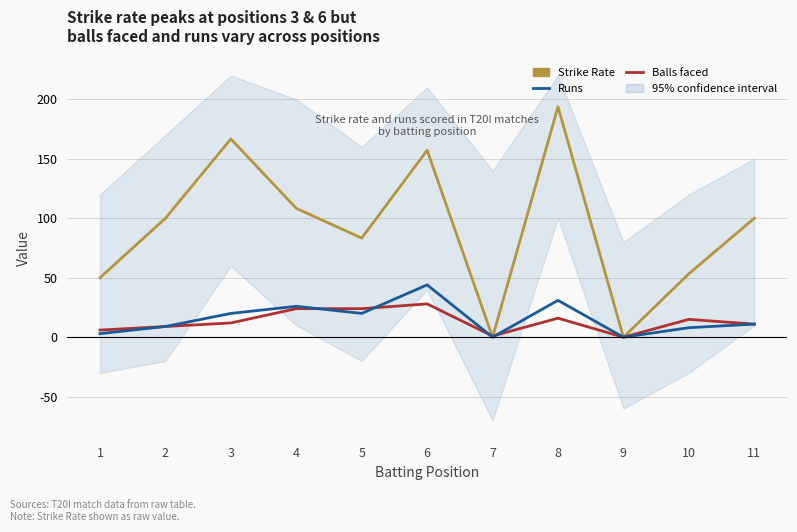

Reading right to left, transcribe all the data shown in this chart.

Strike Rate (predominately high positions): 100.0	53.3	0.0	193.8	0.0	157.1	83.3	108.3	166.7	100.0	50.0
Balls faced (bottom-quartile mean): 11.0	15.0	0.0	16.0	1.0	28.0	24.0	24.0	12.0	9.0	6.0
Runs (average effect): 11.0	8.0	0.0	31.0	0.0	44.0	20.0	26.0	20.0	9.0	3.0